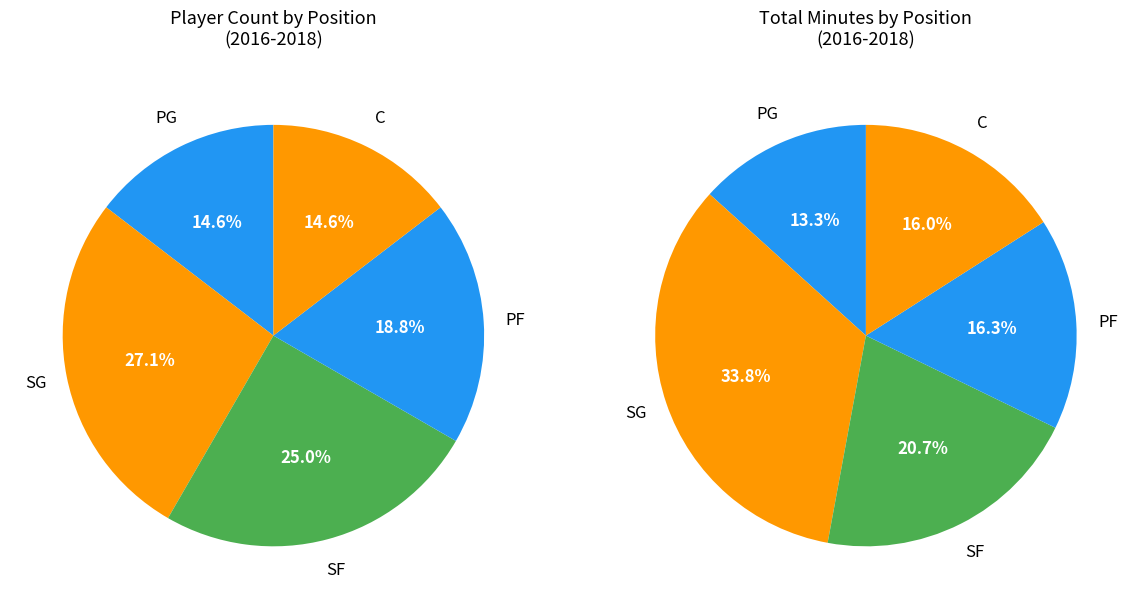

How many segments does this pie chart have?

5